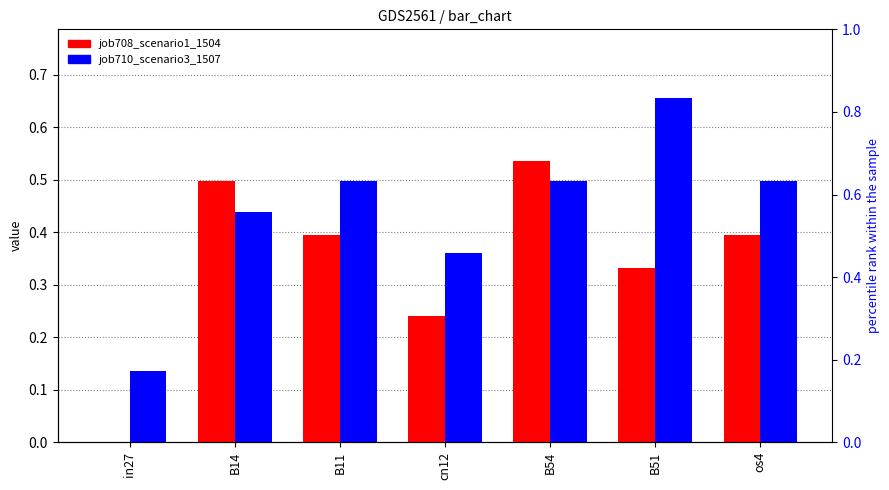

What is the maximum value shown in the chart?

0.7